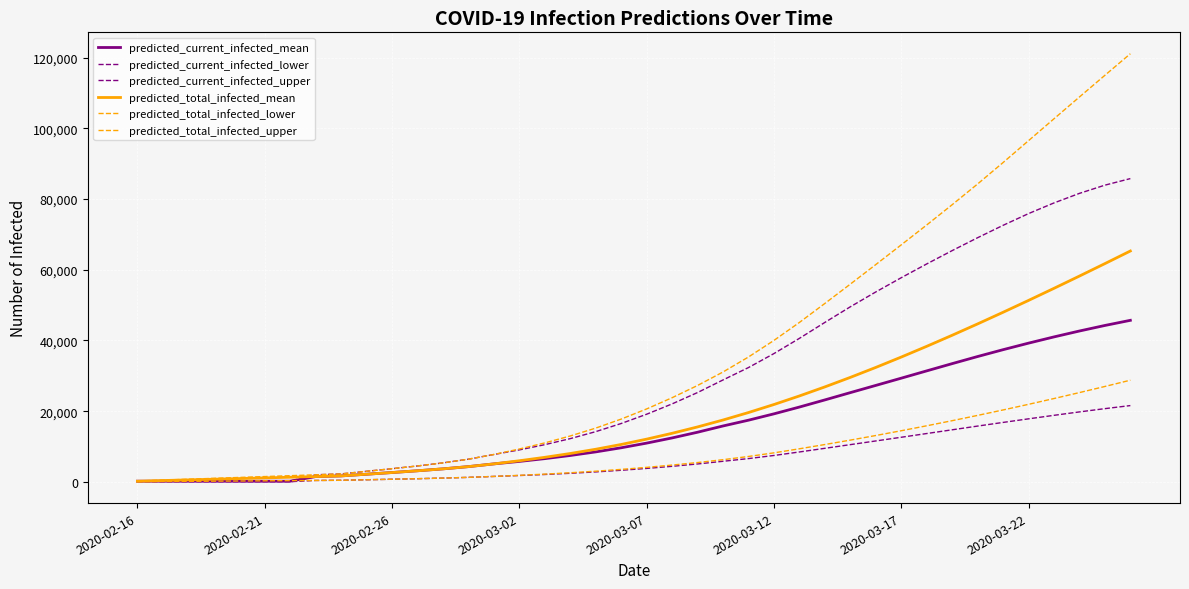

List the series in order of their peak value, highest first.

predicted_total_infected_upper, predicted_current_infected_upper, predicted_total_infected_mean, predicted_current_infected_mean, predicted_total_infected_lower, predicted_current_infected_lower